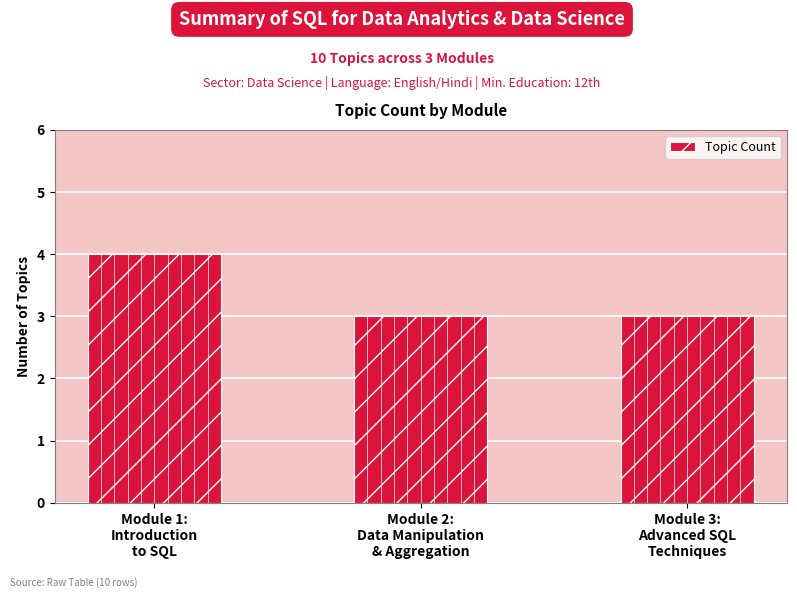

Reading right to left, extract all data points from this chart.

3	3	4